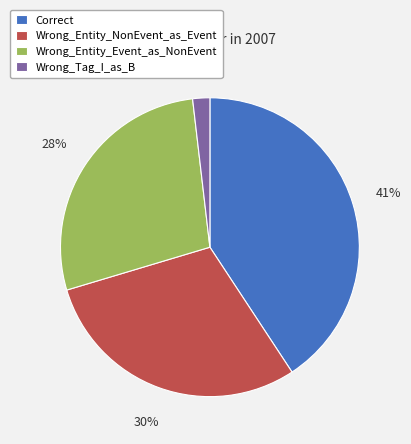

Between Wrong_Entity_Event_as_NonEvent and Wrong_Tag_I_as_B, which is larger?

Wrong_Entity_Event_as_NonEvent